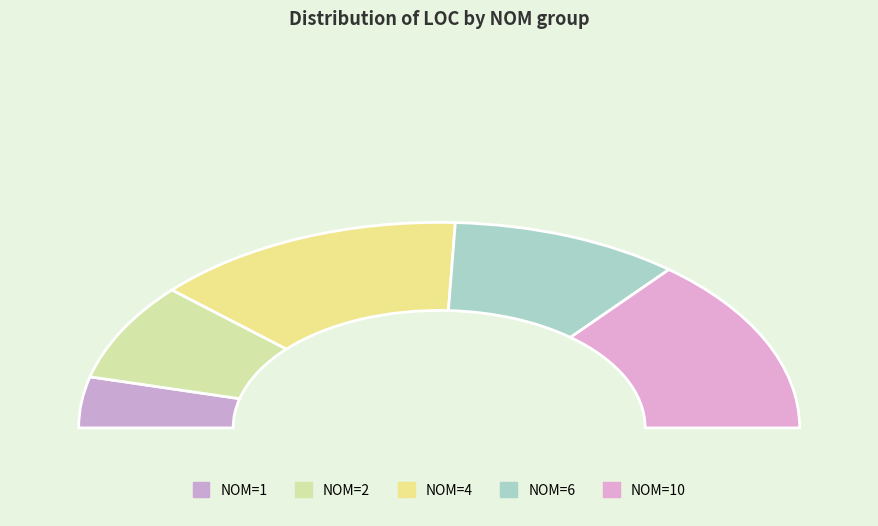

Which category has the smallest portion of the pie?

NOM=1